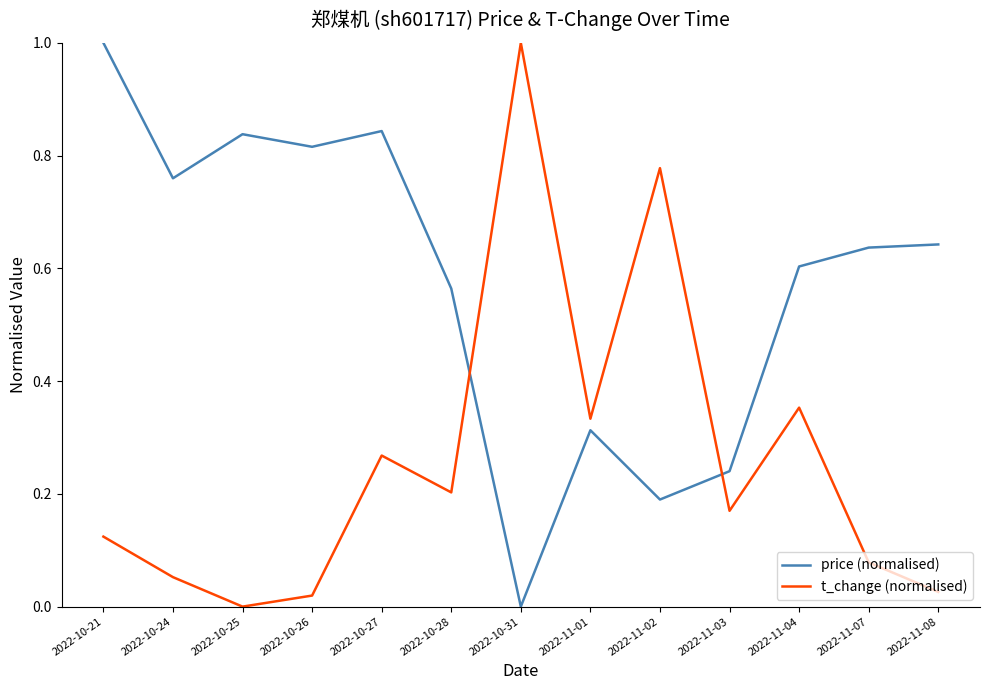

Which series has the largest total across all categories?

price (normalised)